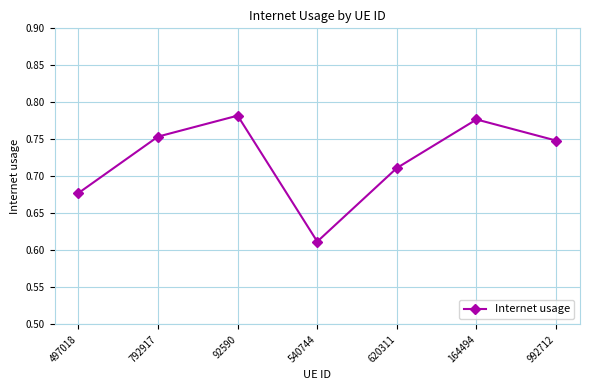

What is the label of the 2nd point from the left?

792917